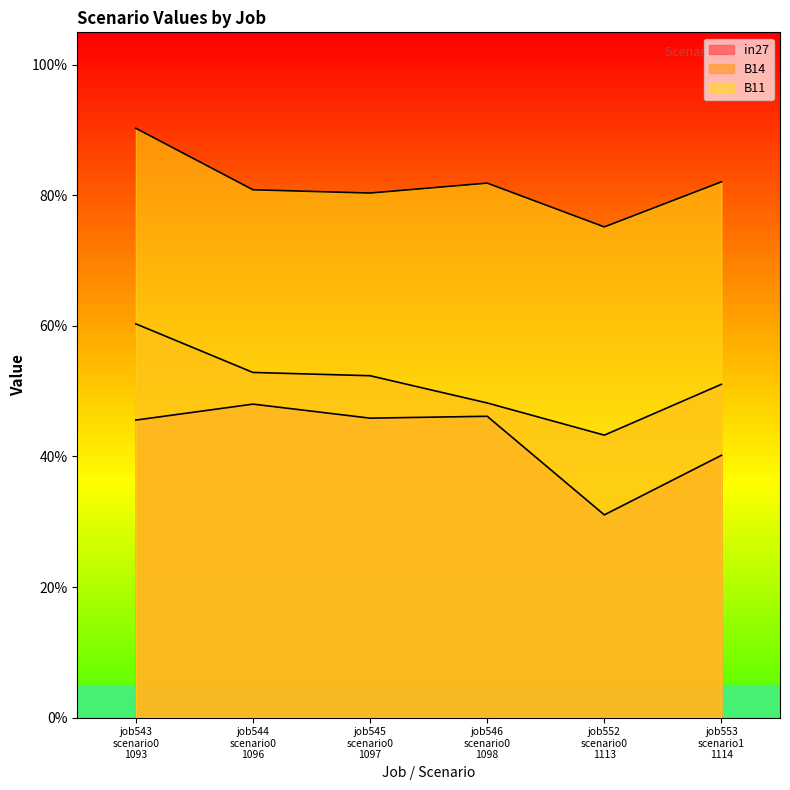

At which category does B14 reach its first local valley?

job552 scenario0 1113